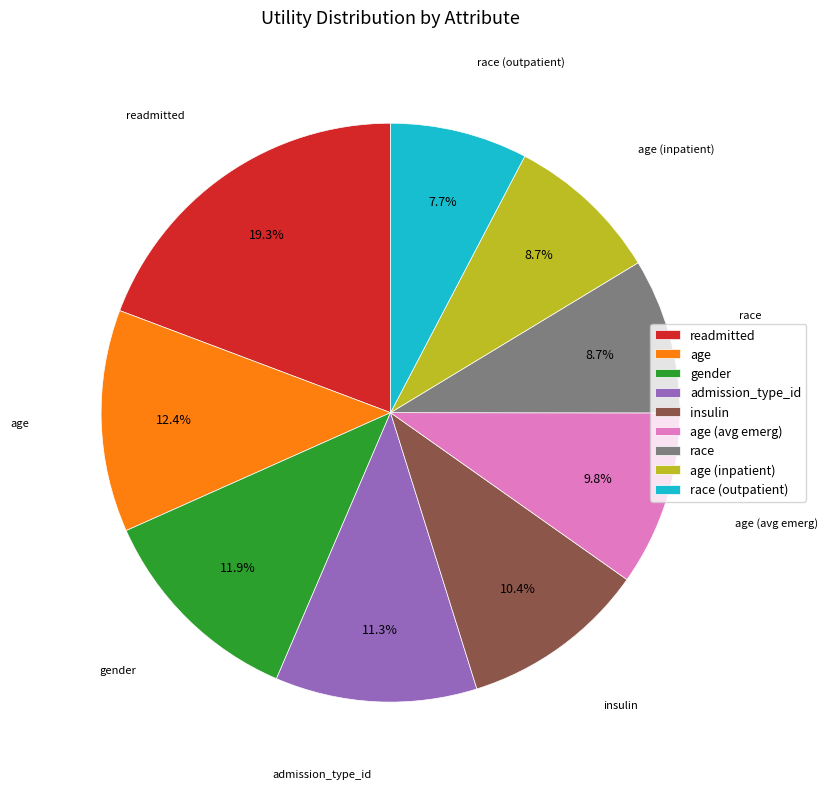

To the nearest percent, what percentage of the pie is readmitted?

19%